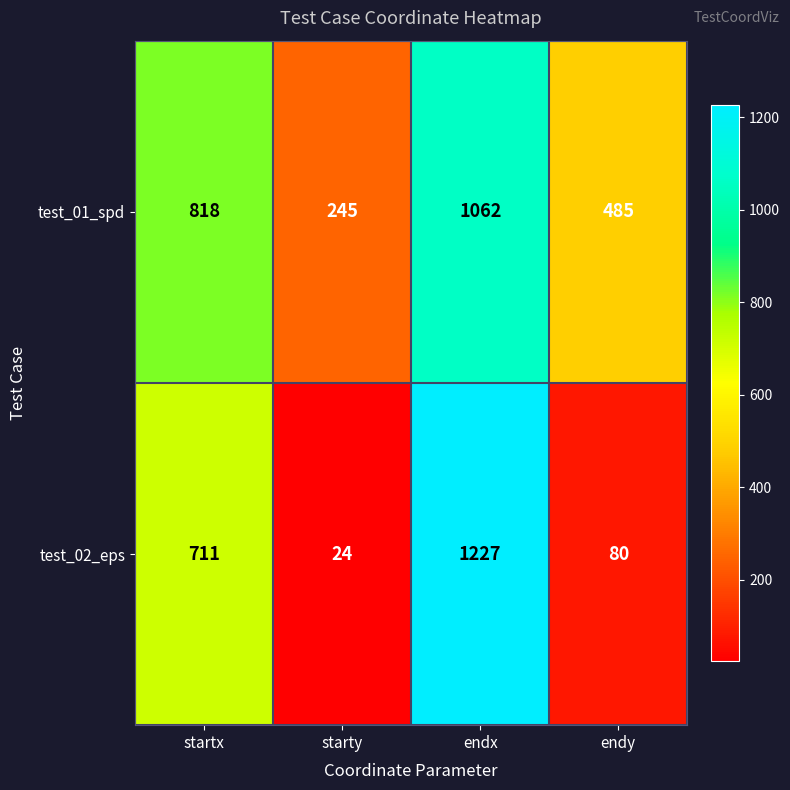

What is the approximate value of test_01_spd at starty?

245